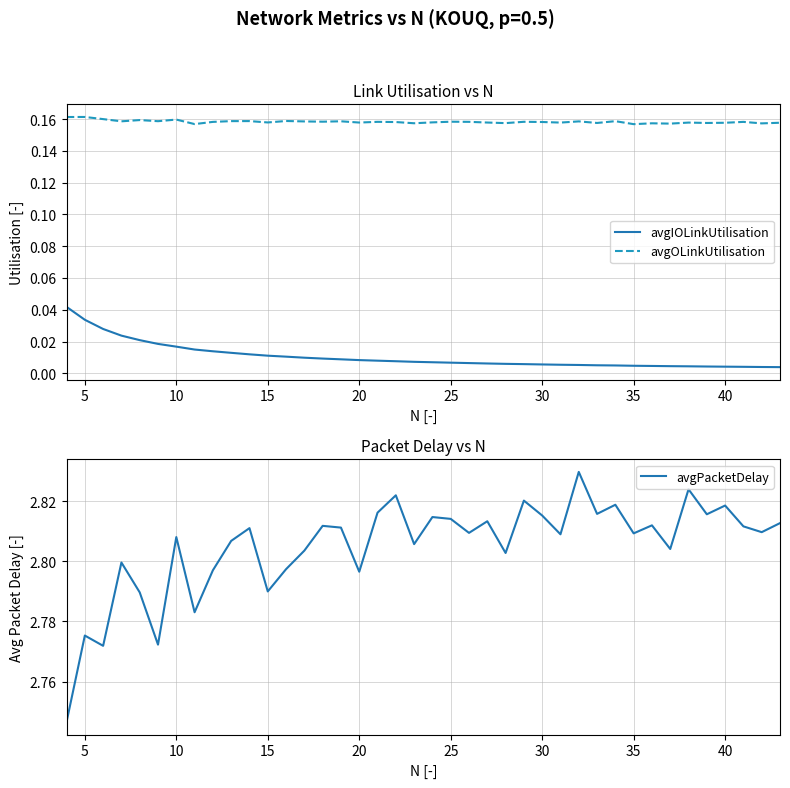

True or false: avgIOLinkUtilisation and avgOLinkUtilisation intersect in this chart.

False